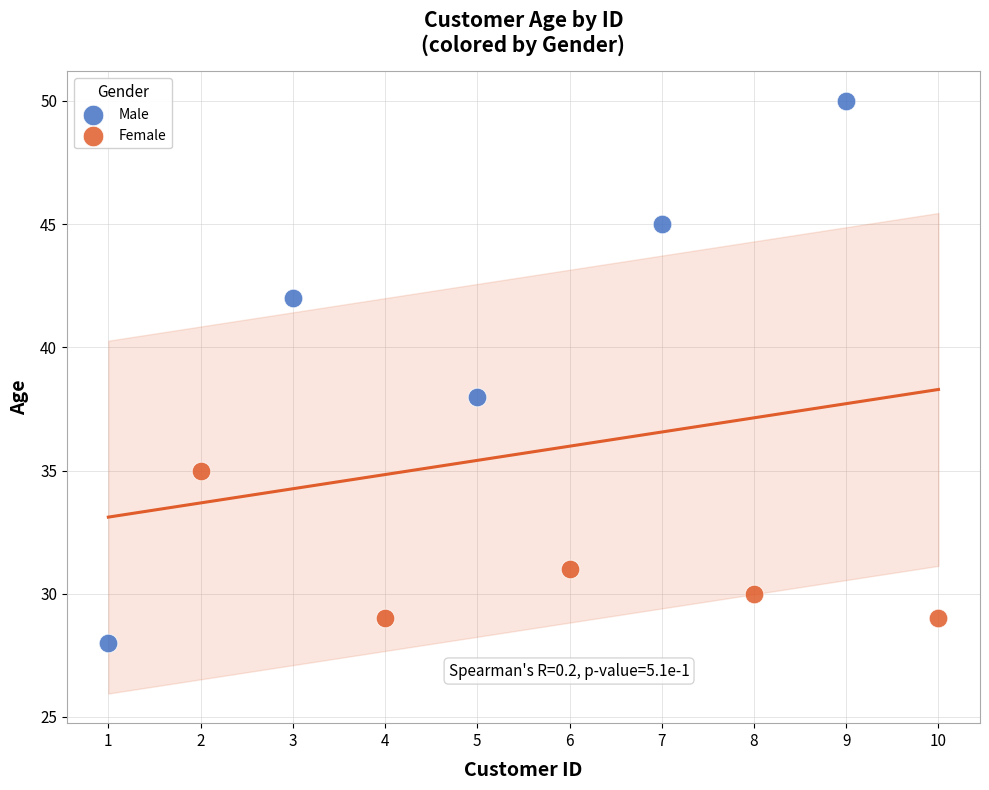

Which series contains the highest Y value?

Male